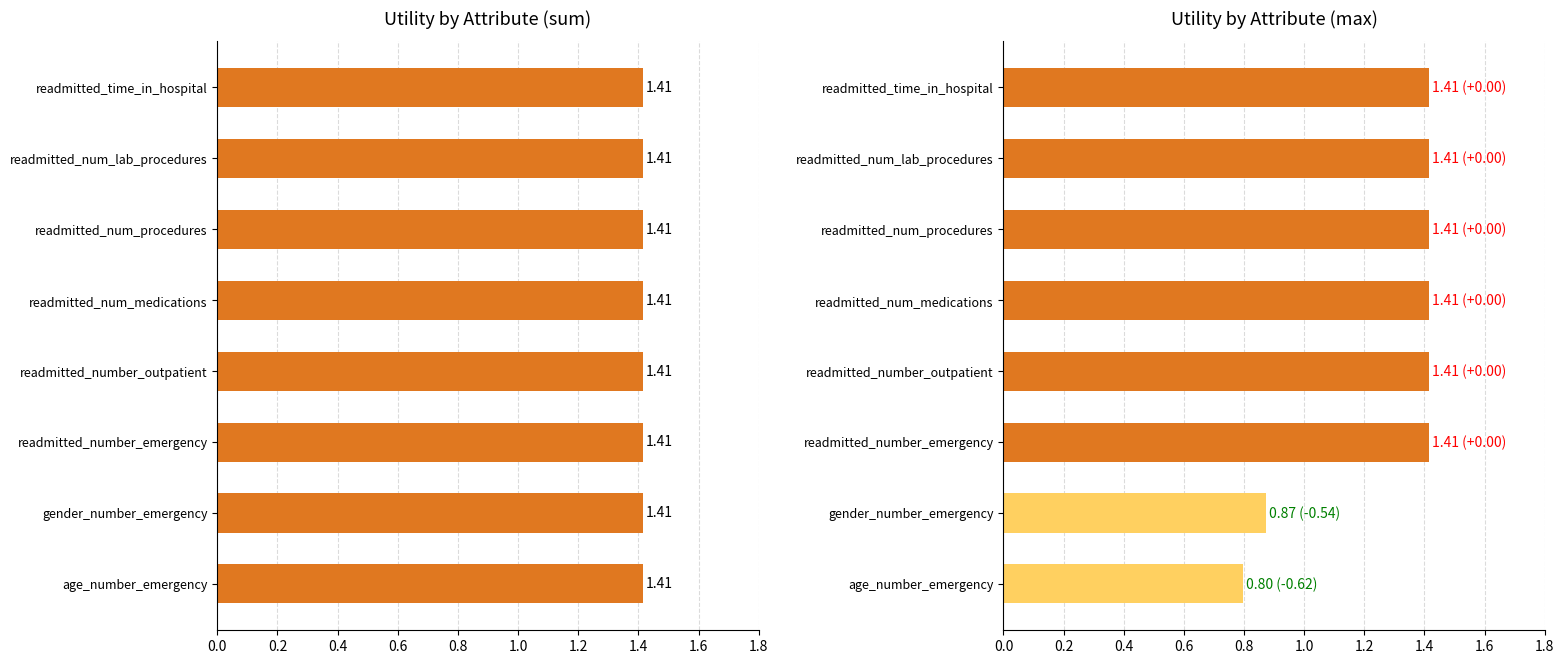

How many values in the max series exceed 1?

6